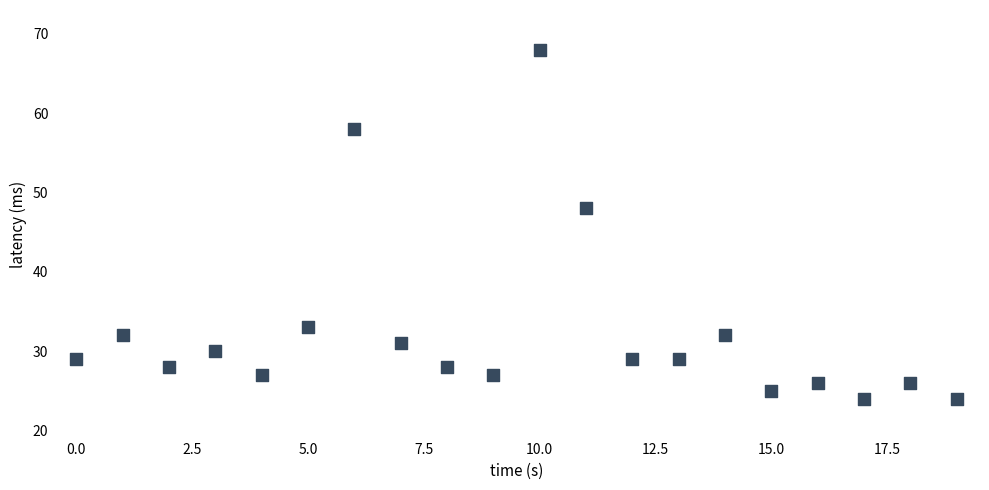

What Y value in the scatter plot is closest to 46?

48